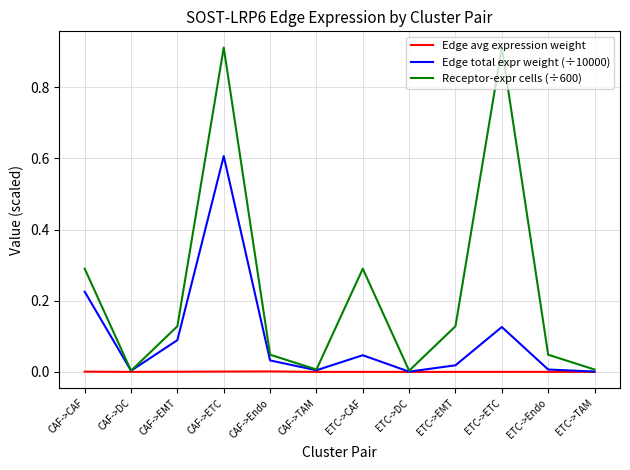

Which category has the highest value in the Edge total expr weight (÷10000) series?

CAF->ETC